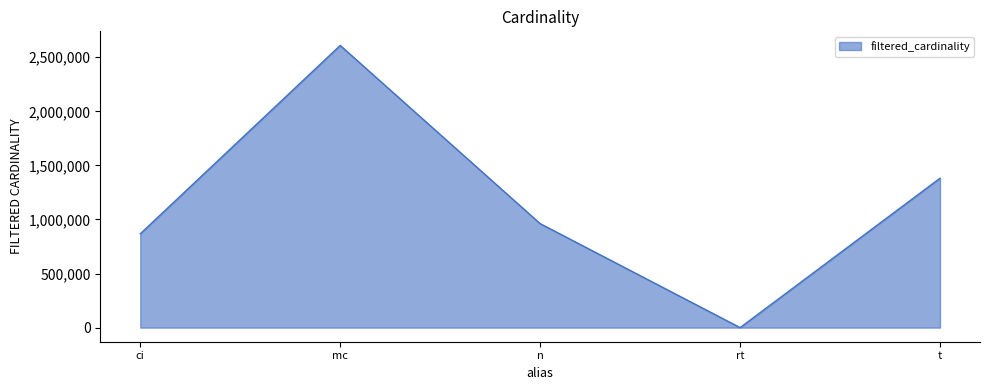

What is the sum of the values at mc and ci?

3476606